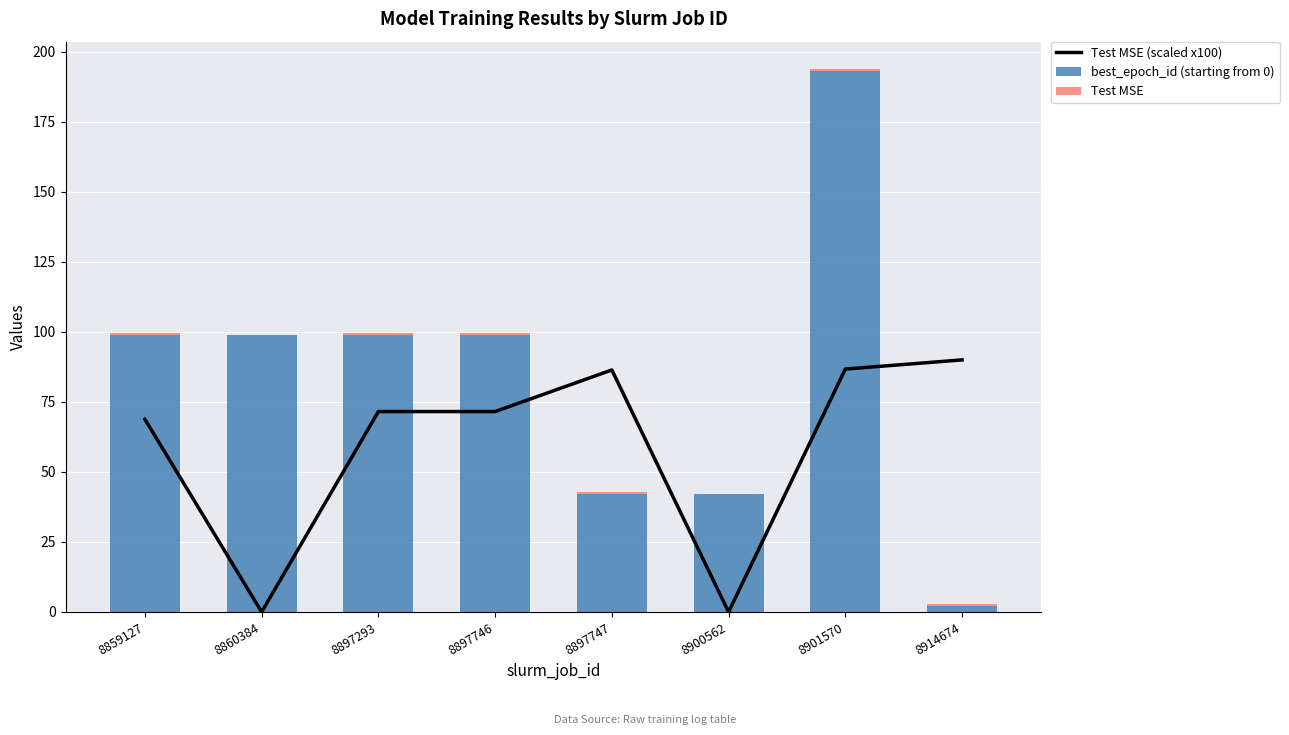

True or false: Test MSE (scaled x100) has a value of -59.0 at 8860384.

False